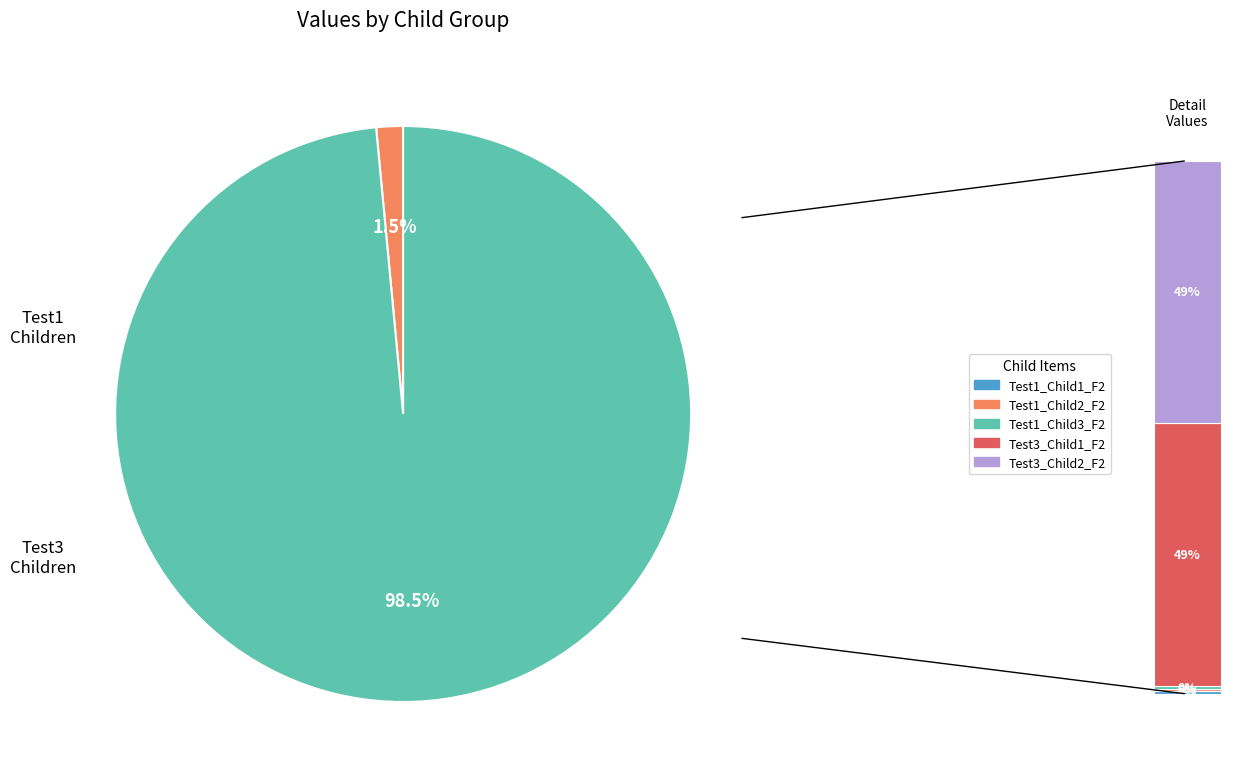

Which slice is the smallest?

Test1_Child1_F2